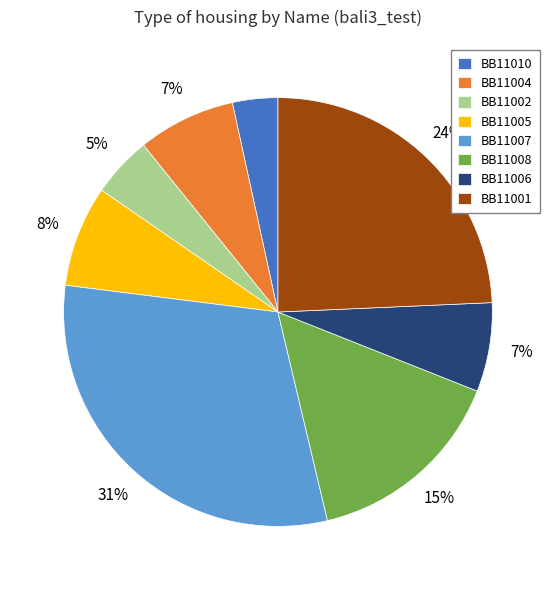

What is the largest slice in the pie chart?

BB11007